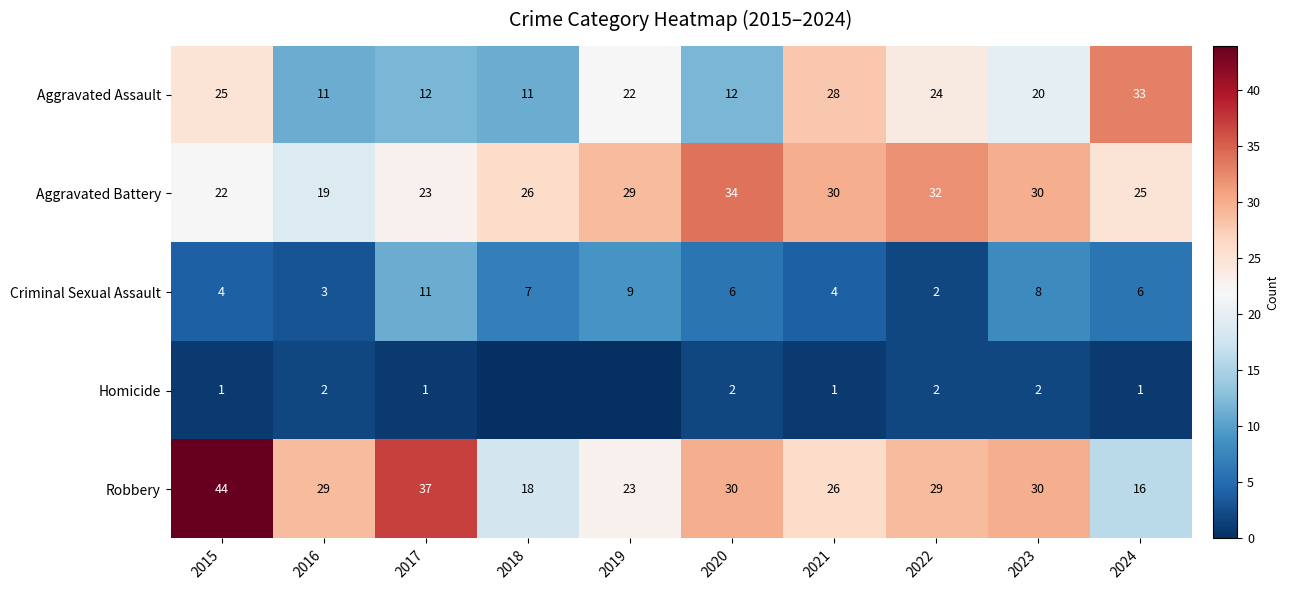

The value of Criminal Sexual Assault at 2024 is 3. True or false?

False